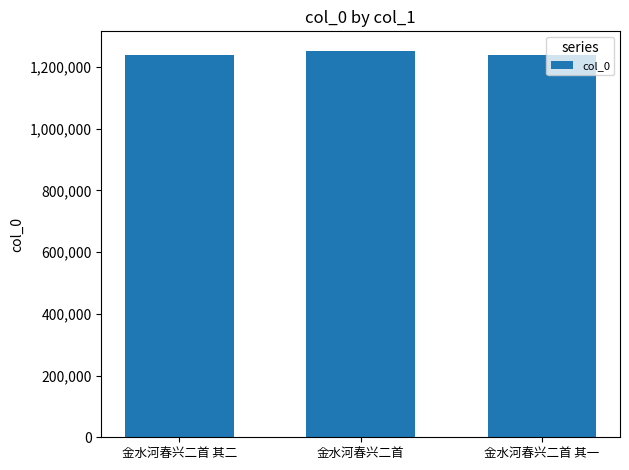

What is the smallest value displayed?

1238014